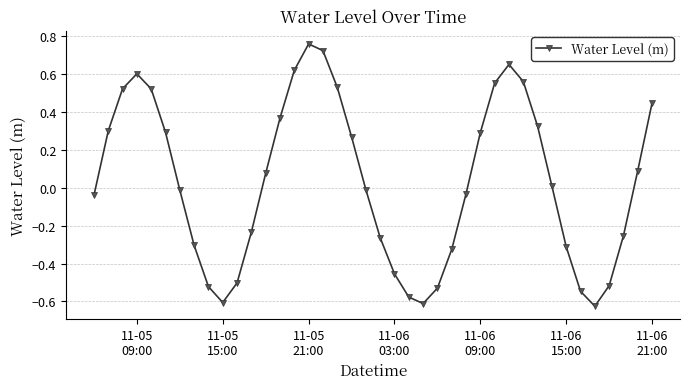

What is the sum of all values?

1.2